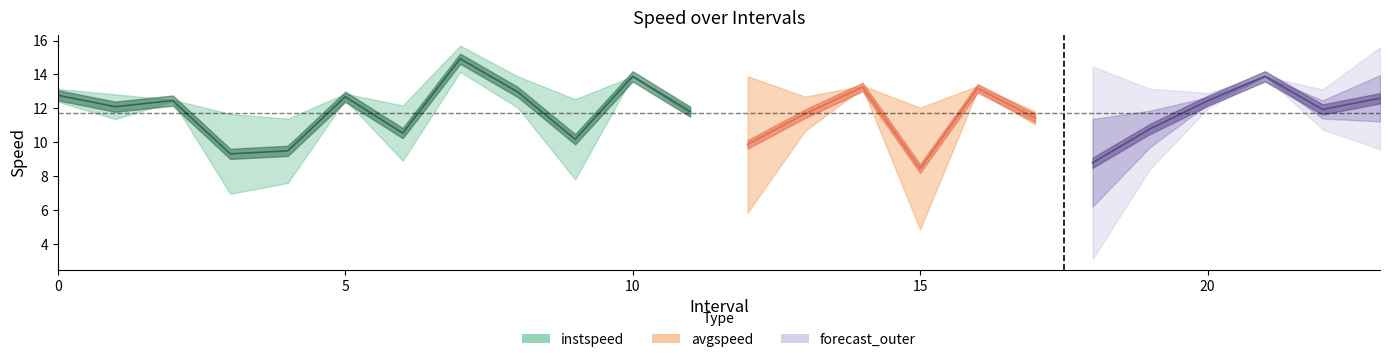

Which series has the widest spread of values?

avgspeed